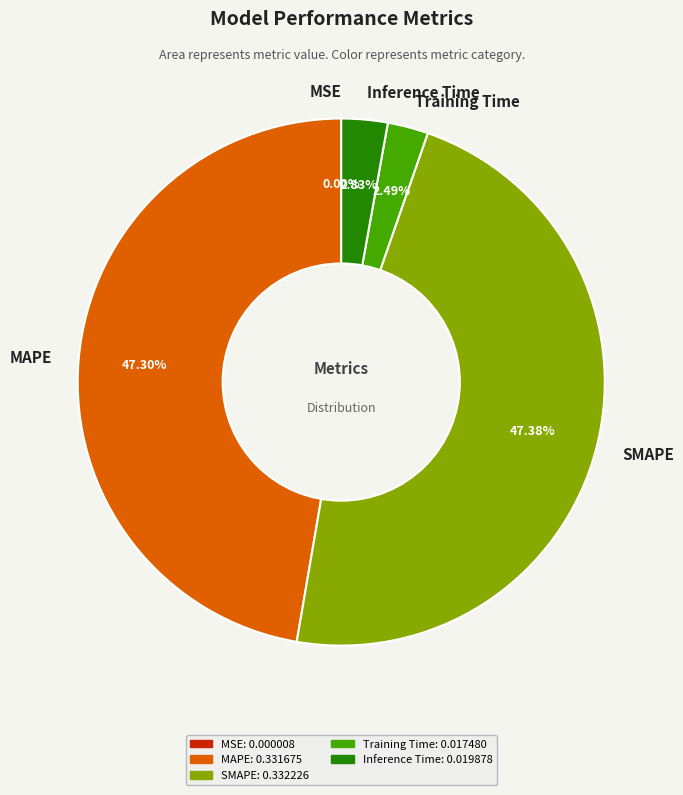

To the nearest percent, what portion does SMAPE represent?

47%